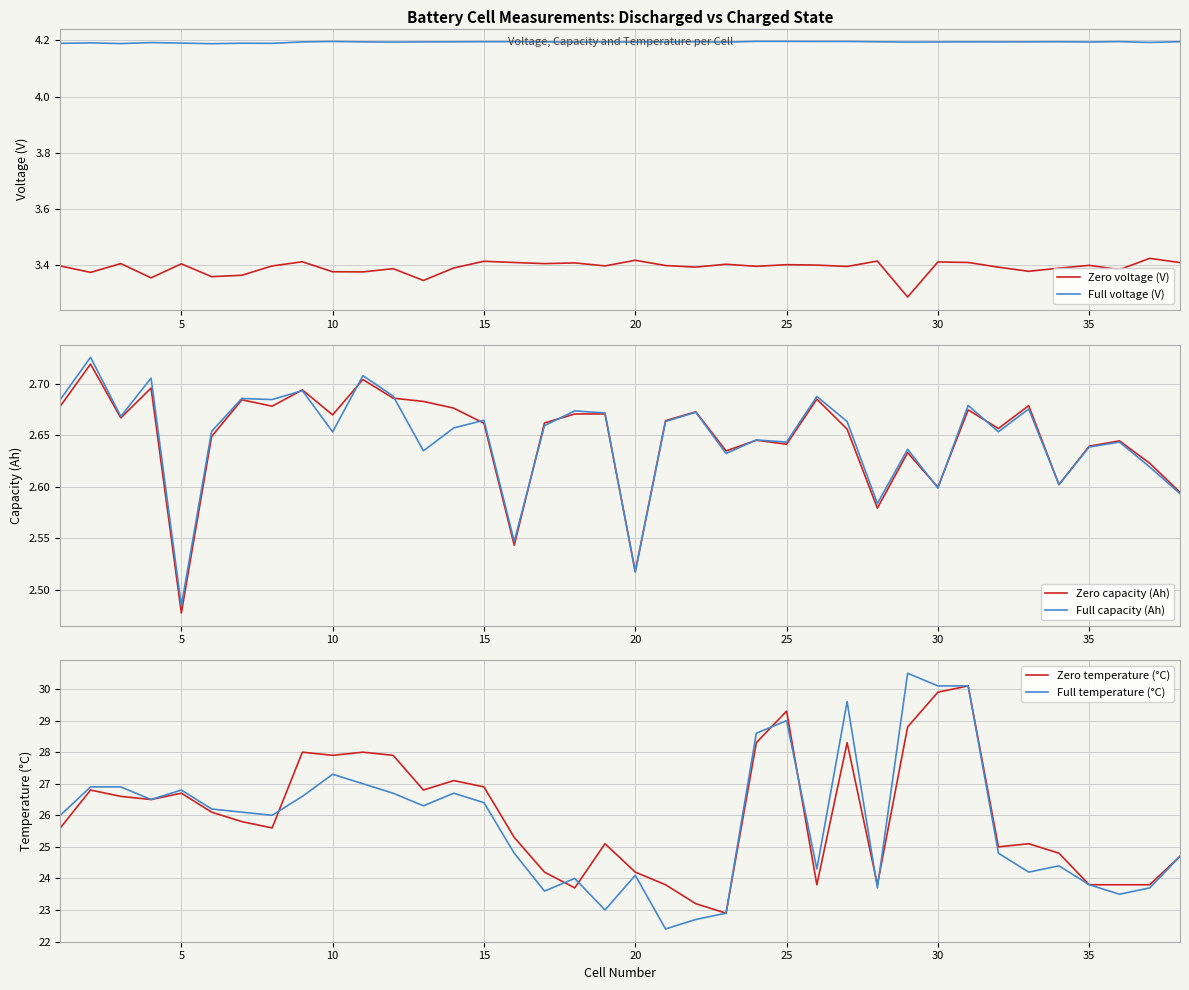

True or false: Zero voltage (V) and Full capacity (Ah) intersect in this chart.

False